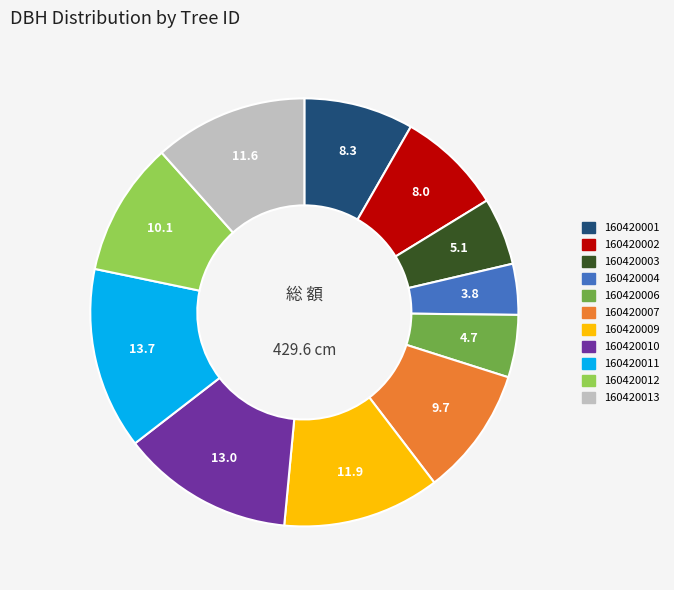

Do 160420007 and 160420010 together represent more than half of the pie?

No